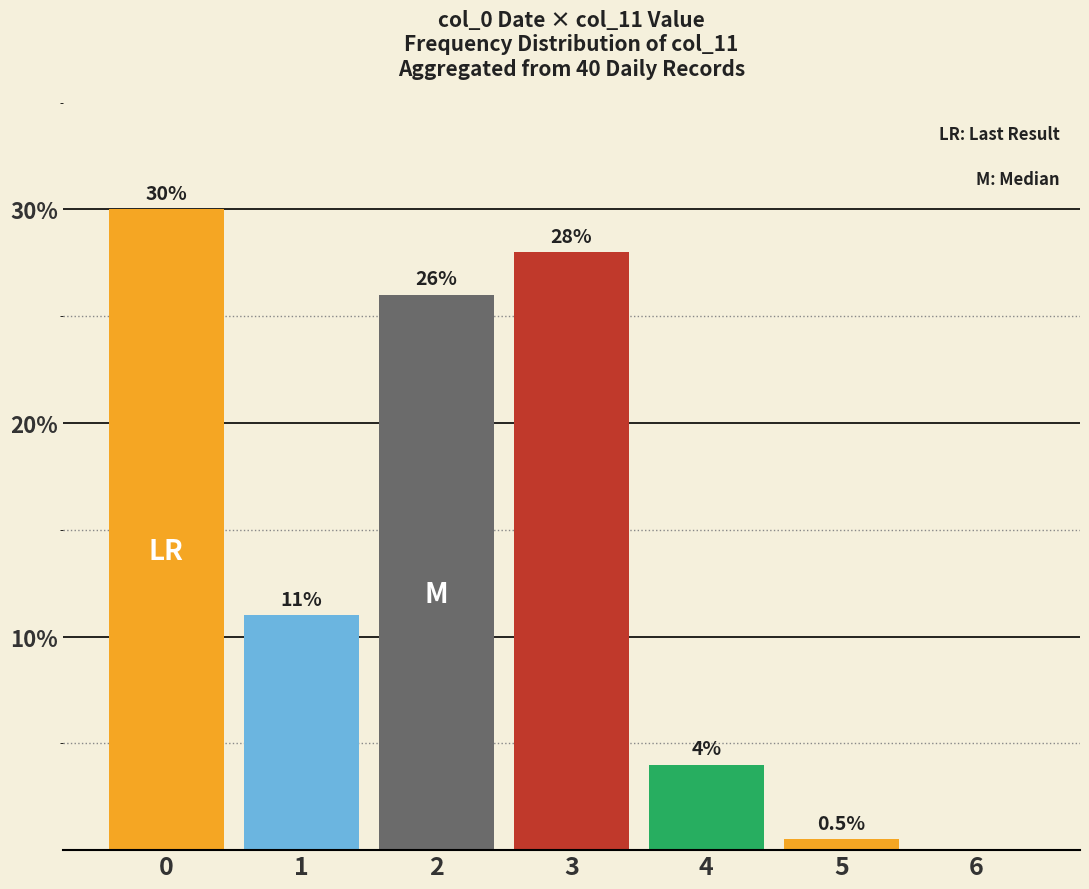

What is the sum of all values?

99.5